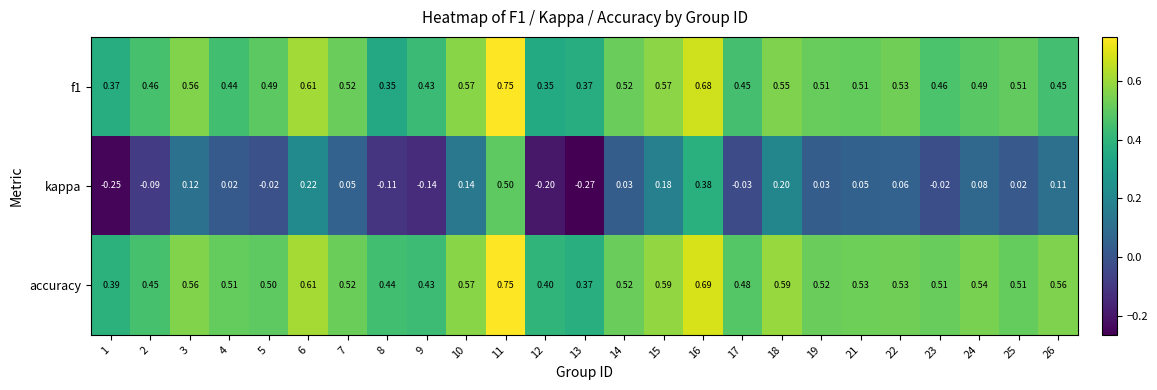

Which series has the largest total across all categories?

accuracy